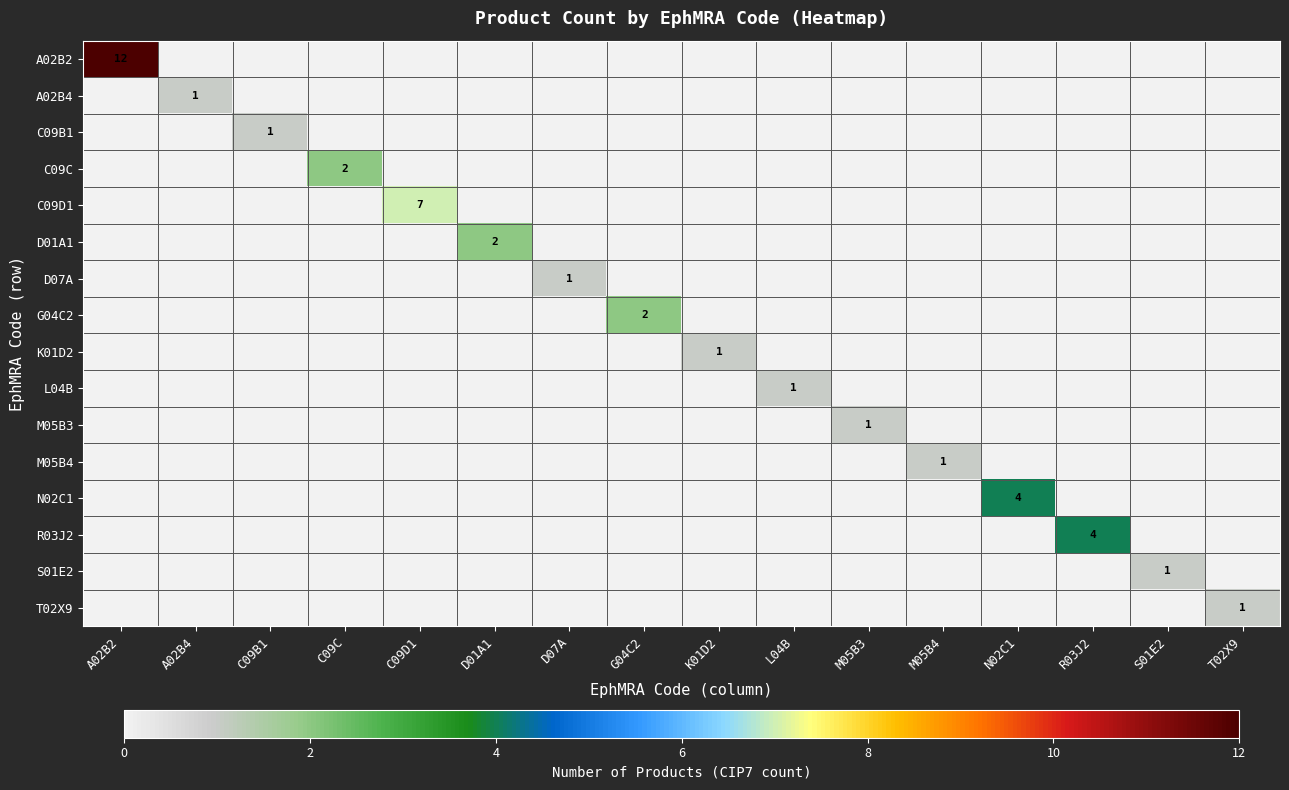

At how many categories does at least one series exceed 8?

1